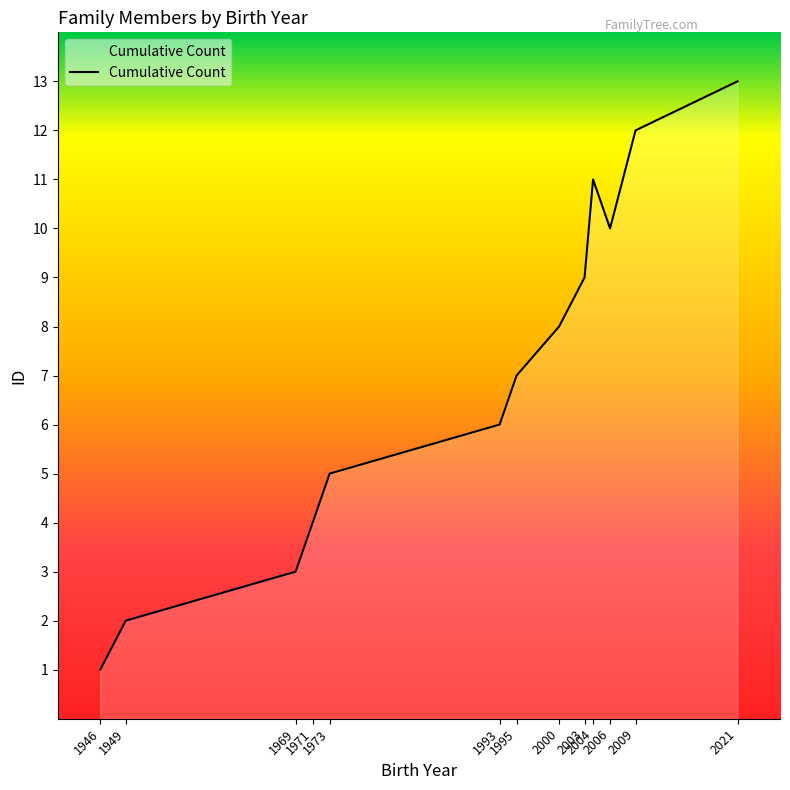

What is the difference between the maximum and minimum values?

12